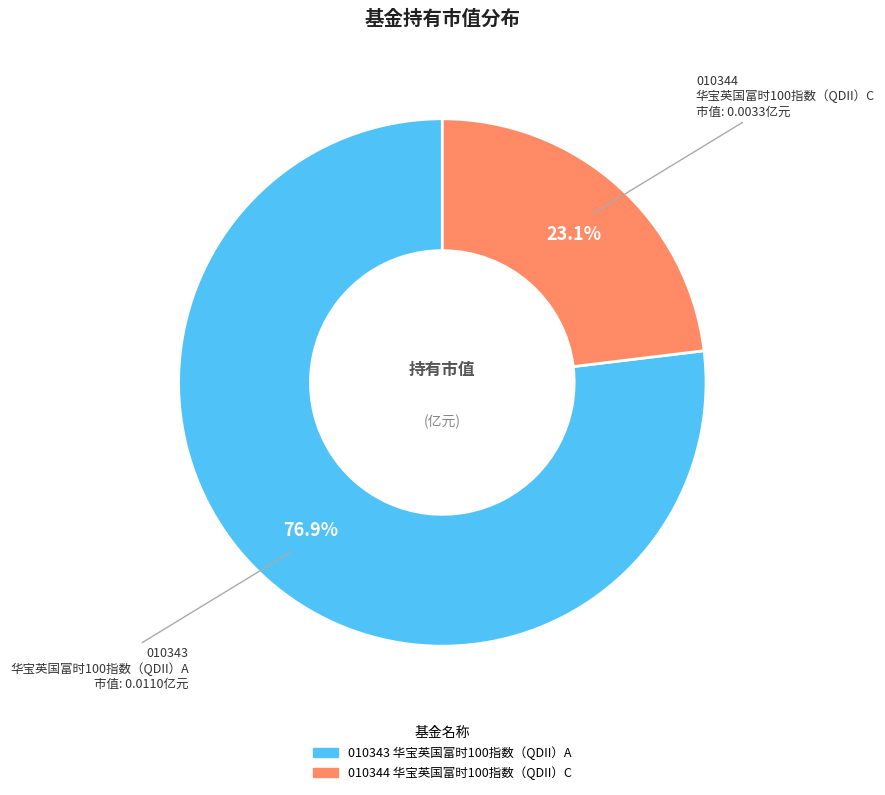

Does any single category account for the majority?

Yes